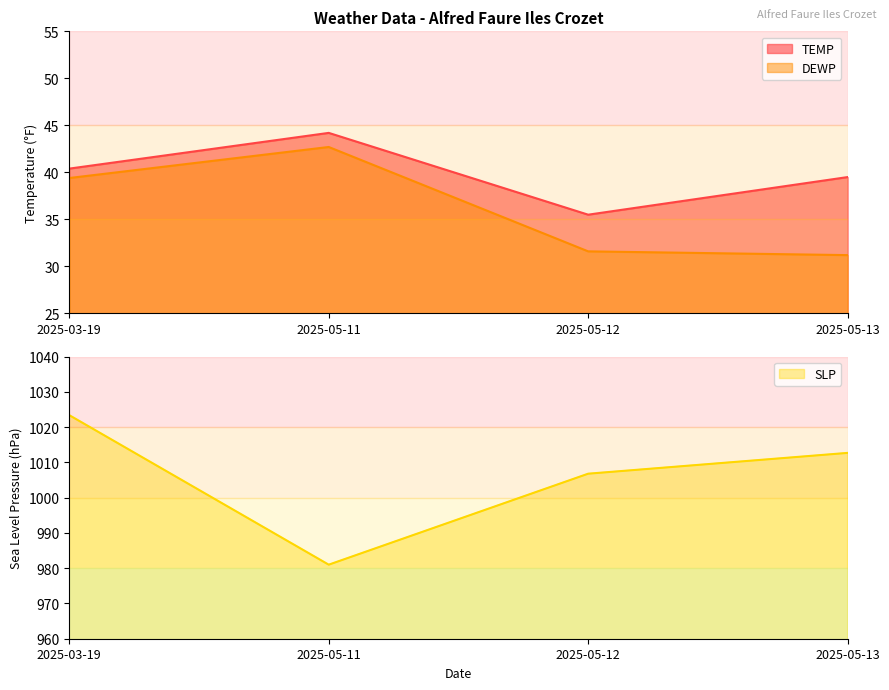

Is it true that DEWP equals 12.7 at 2025-03-19?

False